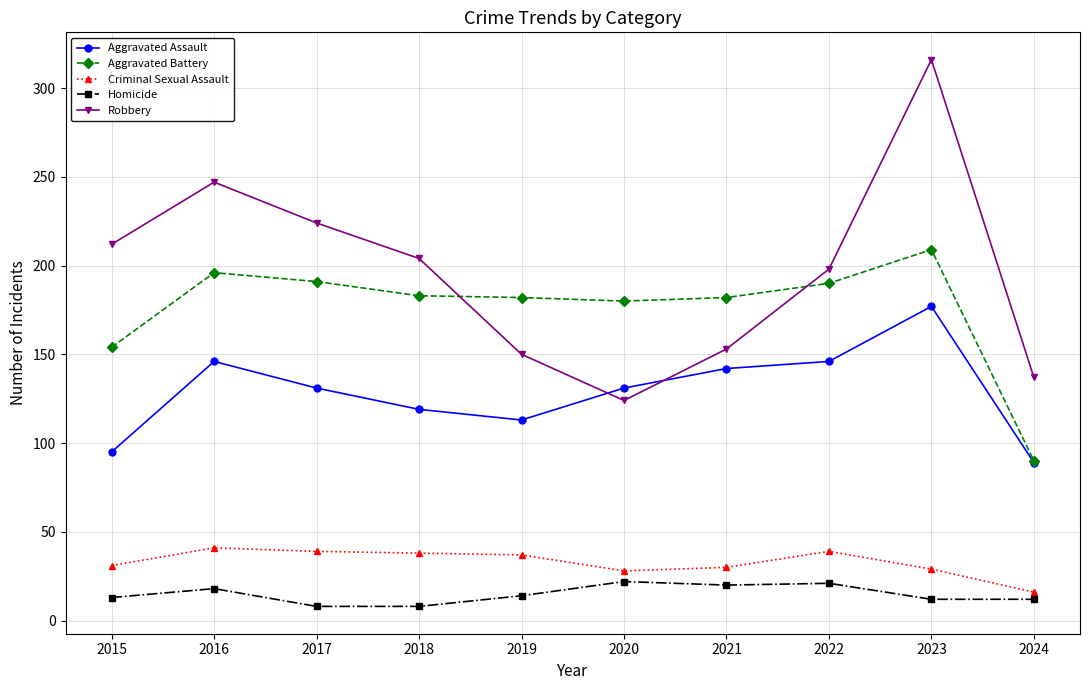

What is the difference between the highest and lowest values at 2015?

199